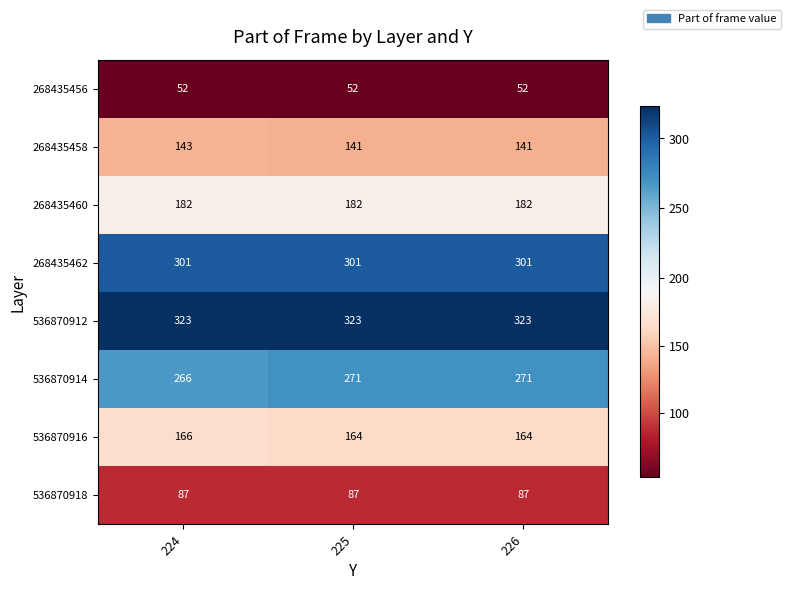

What is the maximum value shown in the chart?

323